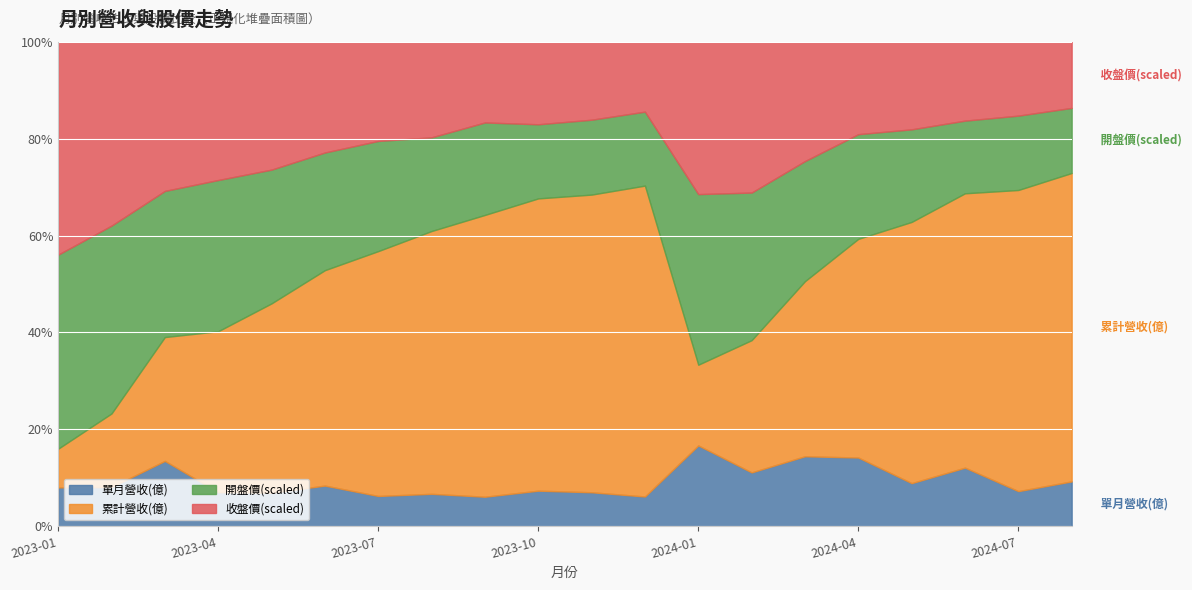

True or false: 開盤價 has more than 2 interior local peaks.

True